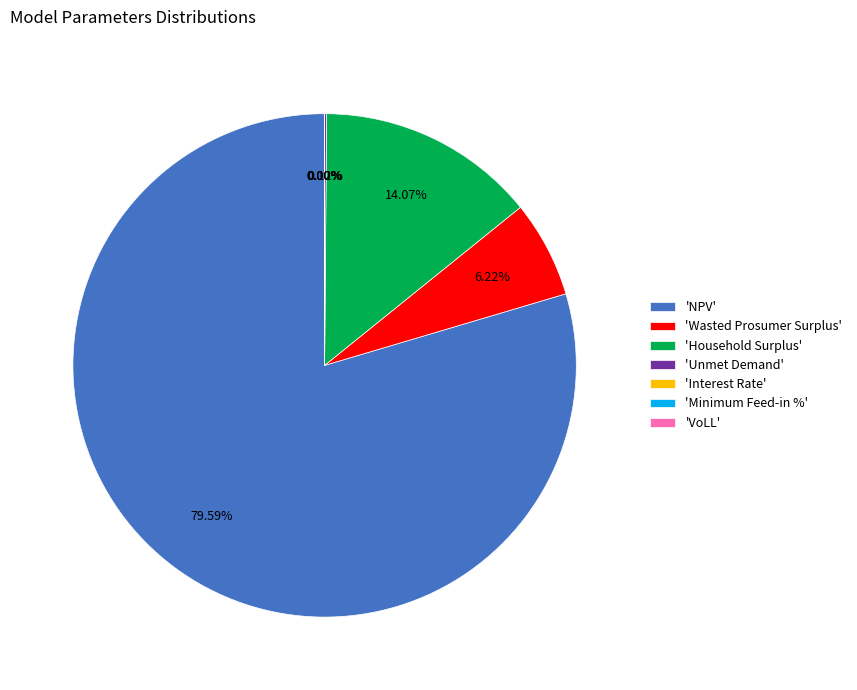

To the nearest percent, what is the difference between the largest and smallest slice percentages?

80%